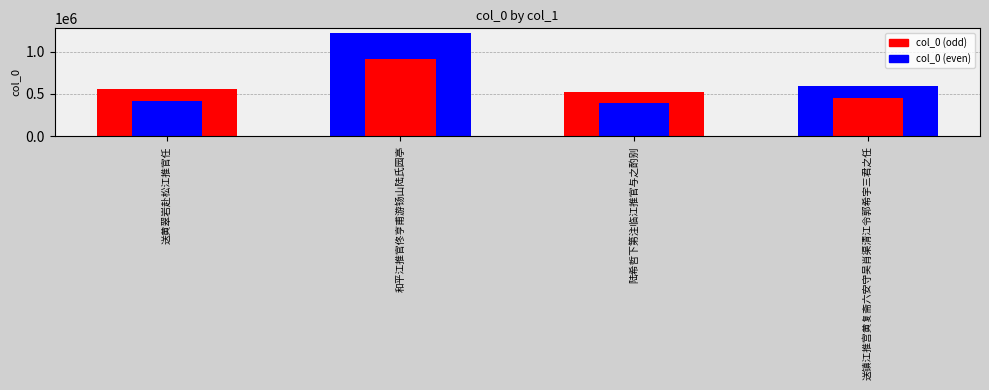

Which category has the lowest value across all series?

陆希哲下第注临江推官与之酌别